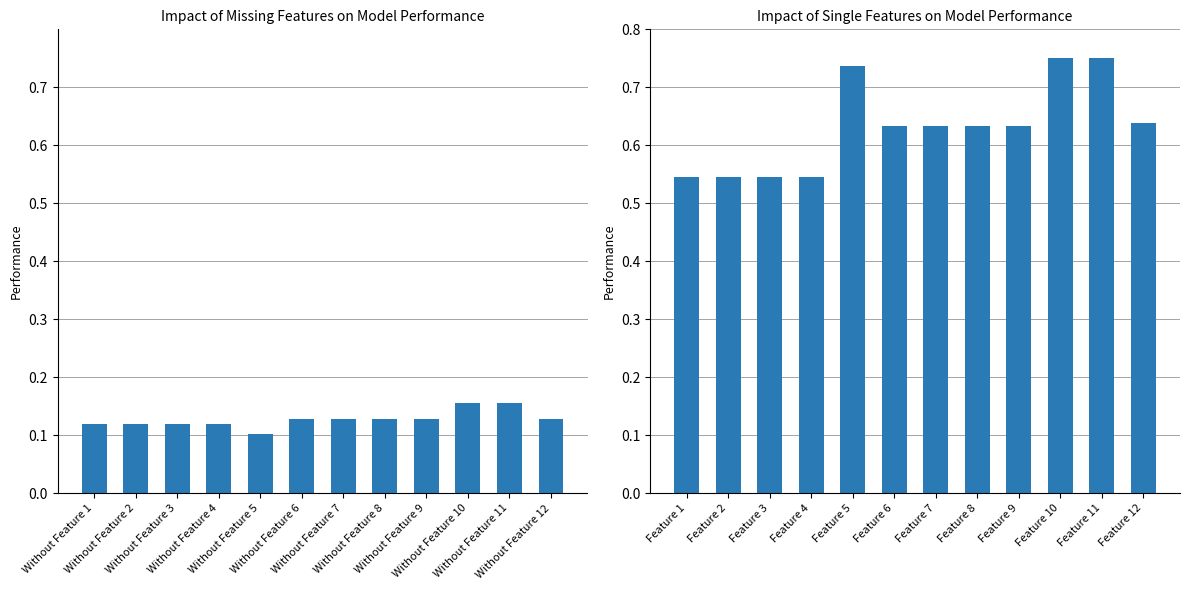

Between Without Feature 7 and Without Feature 9, which is larger?

Without Feature 7